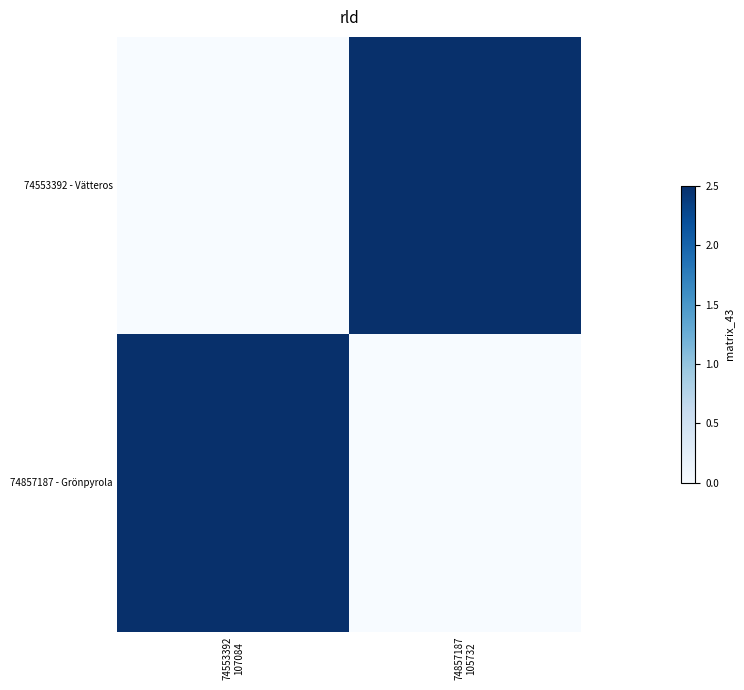

At how many categories does at least one series exceed 1?

2